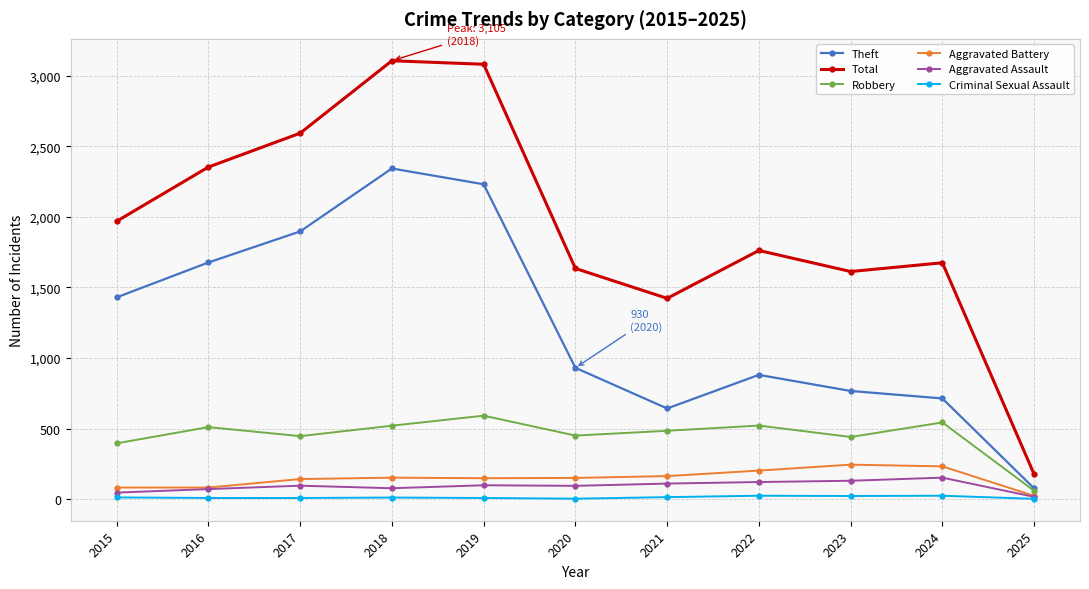

True or false: Total and Robbery intersect in this chart.

False